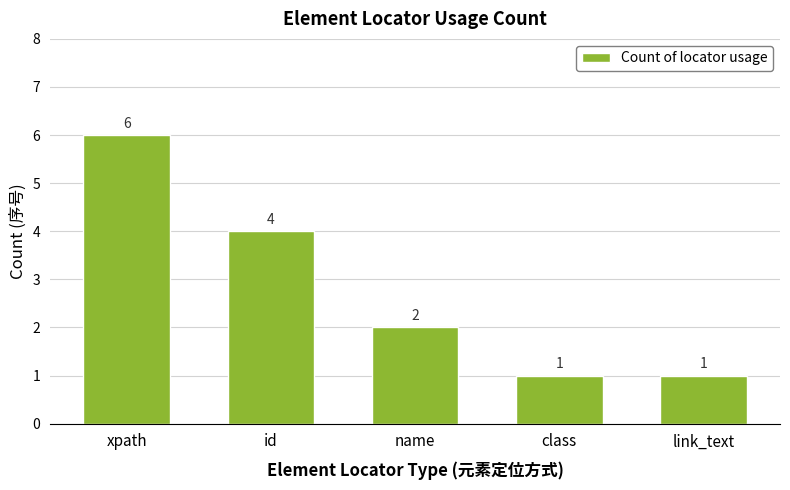

Where does the data first go above 2?

xpath